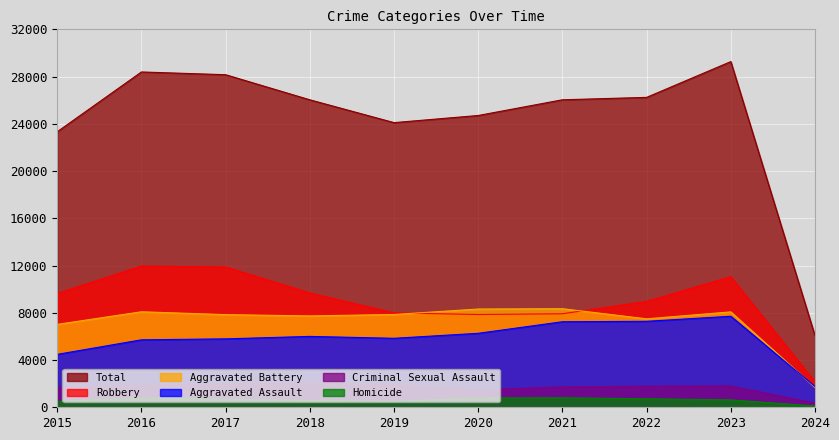

How many lines are shown in the chart?

6